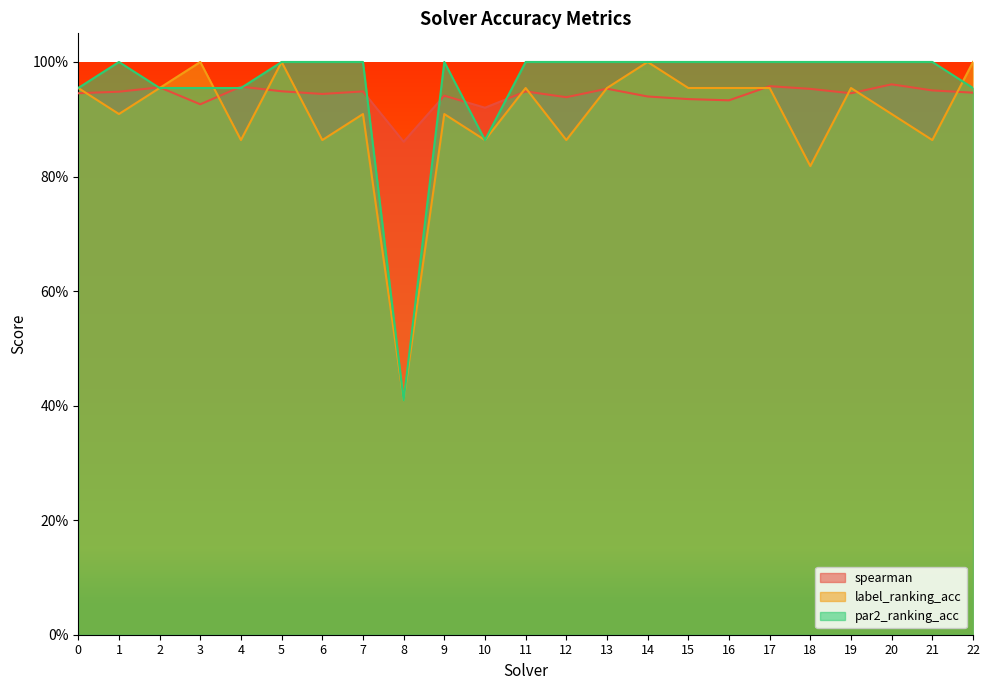

Reading left to right, list all the values displayed in this chart.

spearman: 0.9	0.9	1.0	0.9	1.0	0.9	0.9	0.9	0.9	0.9	0.9	0.9	0.9	1.0	0.9	0.9	0.9	1.0	1.0	0.9	1.0	1.0	0.9
label_ranking_acc: 1.0	0.9	1.0	1.0	0.9	1.0	0.9	0.9	0.4	0.9	0.9	1.0	0.9	1.0	1.0	1.0	1.0	1.0	0.8	1.0	0.9	0.9	1.0
par2_ranking_acc: 1.0	1.0	1.0	1.0	1.0	1.0	1.0	1.0	0.4	1.0	0.9	1.0	1.0	1.0	1.0	1.0	1.0	1.0	1.0	1.0	1.0	1.0	1.0